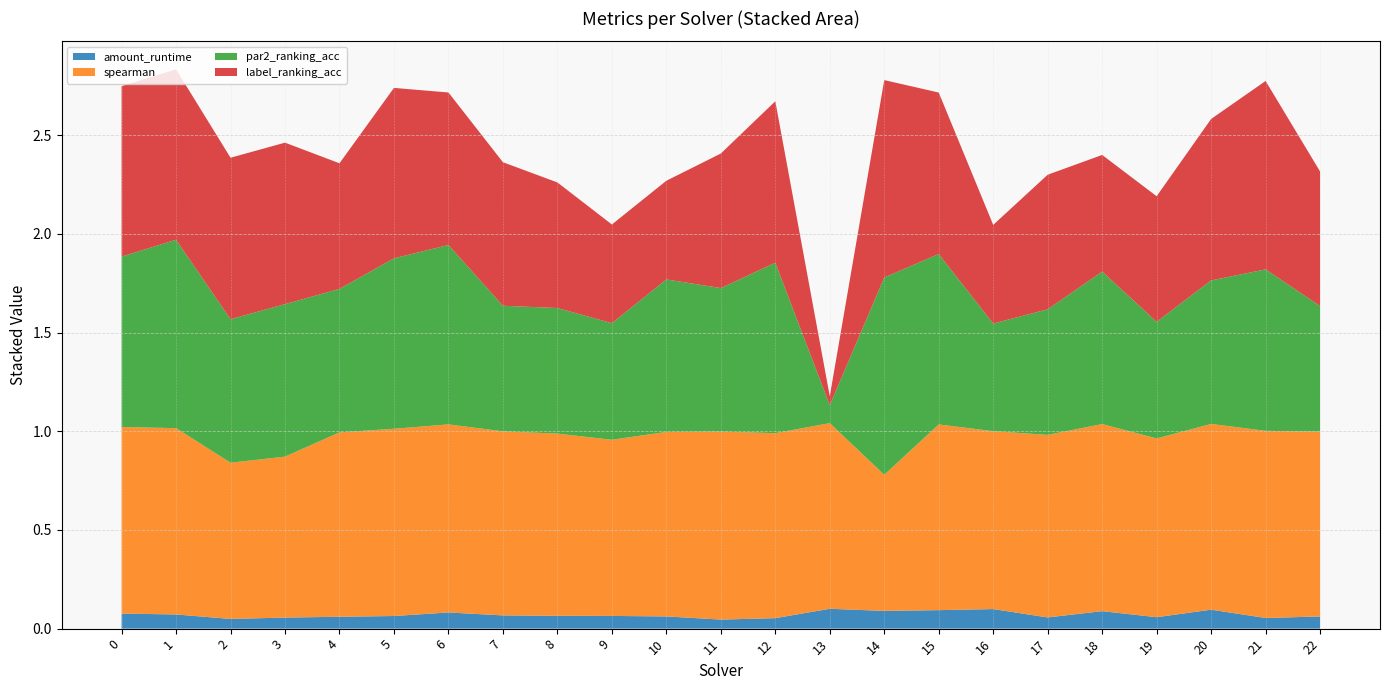

Reading left to right, list all the values displayed in this chart.

amount_runtime: 0.1	0.1	0.0	0.1	0.1	0.1	0.1	0.1	0.1	0.1	0.1	0.0	0.1	0.1	0.1	0.1	0.1	0.1	0.1	0.1	0.1	0.1	0.1
spearman: 0.9	0.9	0.8	0.8	0.9	0.9	1.0	0.9	0.9	0.9	0.9	1.0	0.9	0.9	0.7	0.9	0.9	0.9	0.9	0.9	0.9	0.9	0.9
par2_ranking_acc: 0.9	1.0	0.7	0.8	0.7	0.9	0.9	0.6	0.6	0.6	0.8	0.7	0.9	0.1	1.0	0.9	0.5	0.6	0.8	0.6	0.7	0.8	0.6
label_ranking_acc: 0.9	0.9	0.8	0.8	0.6	0.9	0.8	0.7	0.6	0.5	0.5	0.7	0.8	0.0	1.0	0.8	0.5	0.7	0.6	0.6	0.8	1.0	0.7